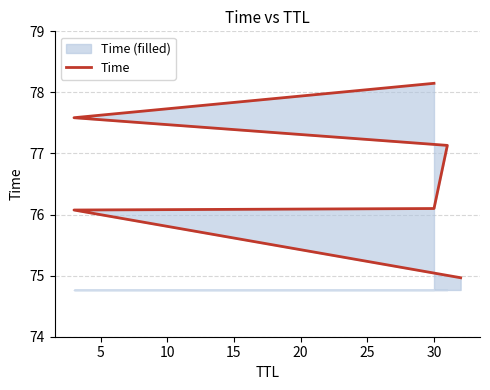

The chart shows a value of 42.5 at 0. True or false?

False